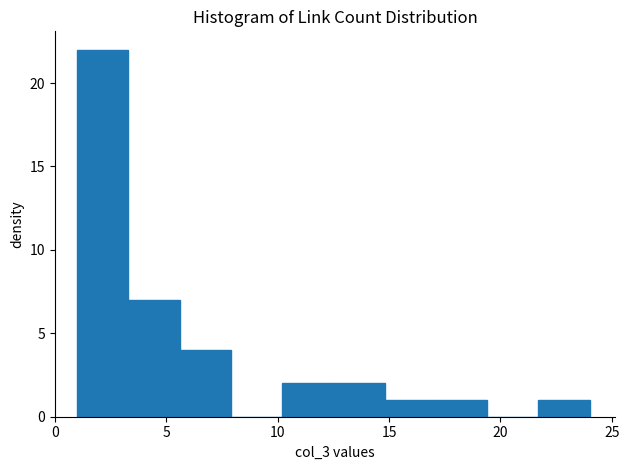

What is the height of the bar covering 14.8 to 17.1 on the x-axis? Neither the bar edges nor the heights are printed on the chart, so give them approximately, as read against the axes.

1